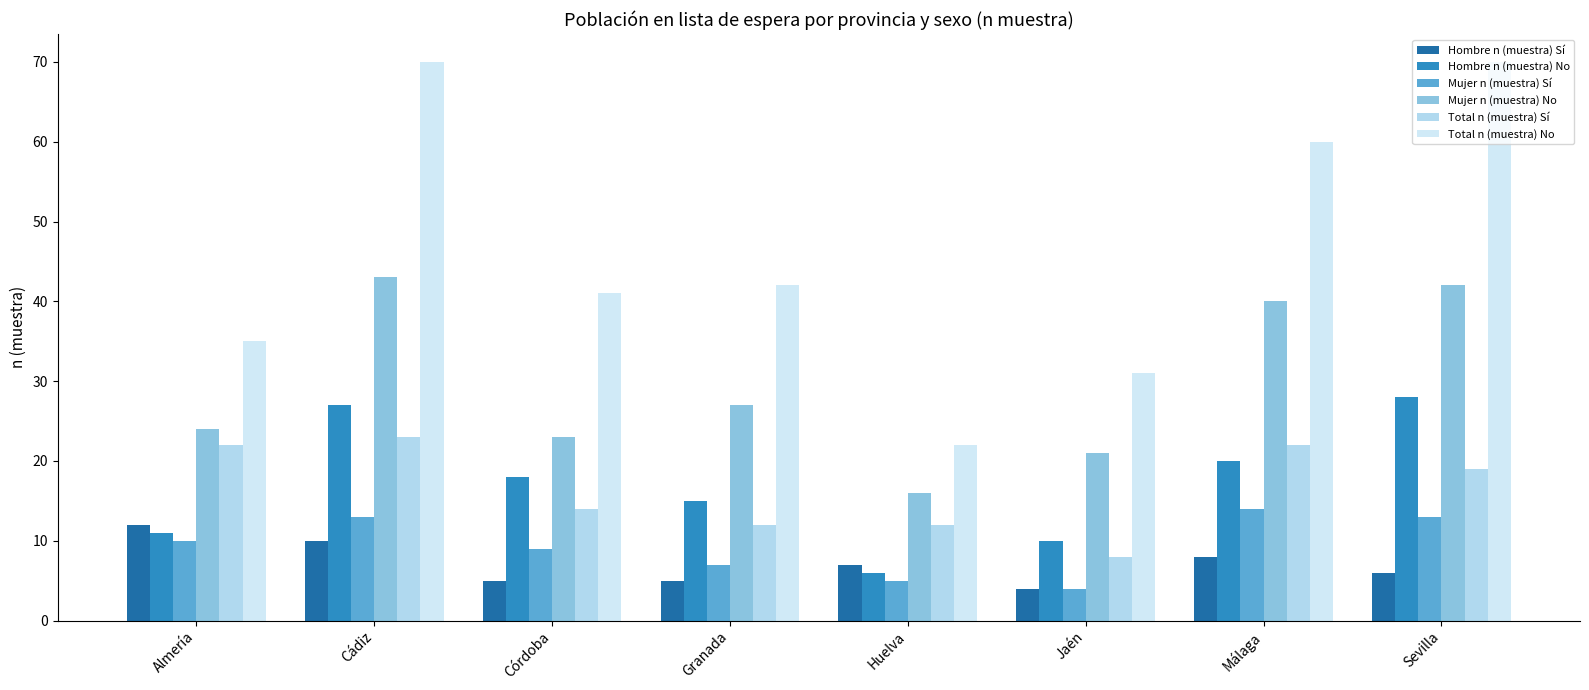

How many bars are there in each group?

6